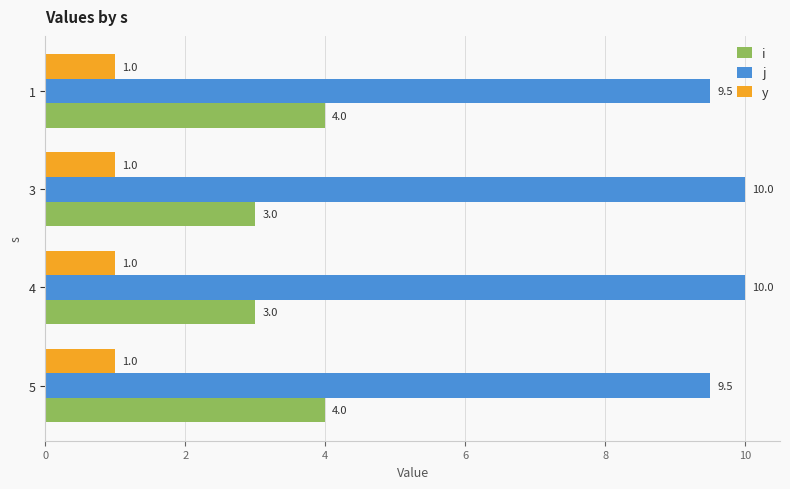

What is the spread (max minus min) of values at 5?

8.5